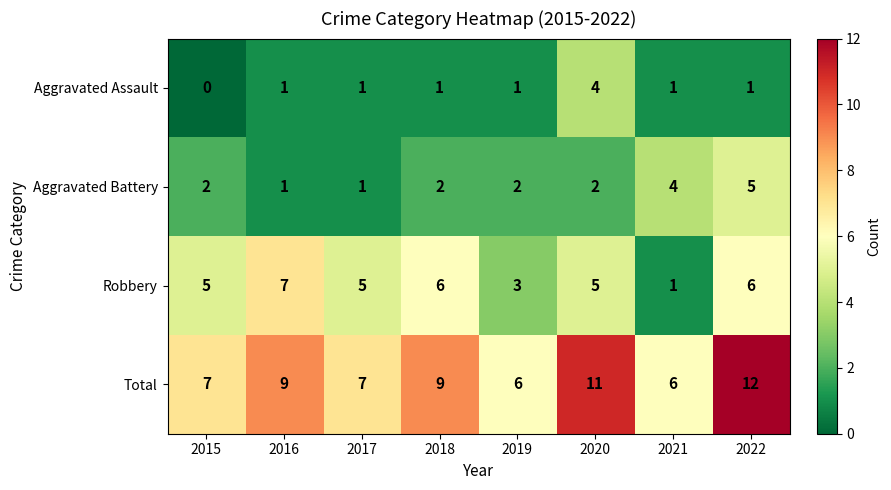

The Total series shows 7 at 2017. True or false?

True